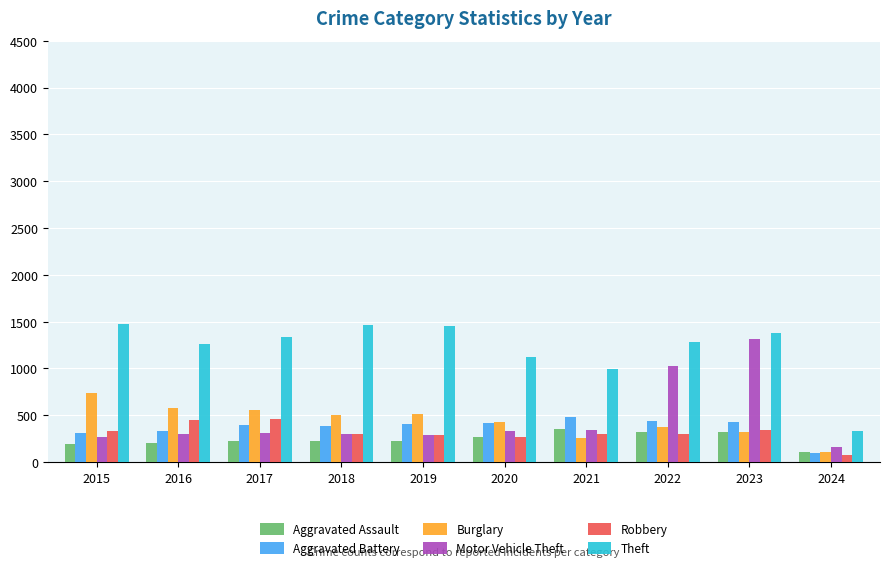

Where does the Burglary series first go above 506?

2015